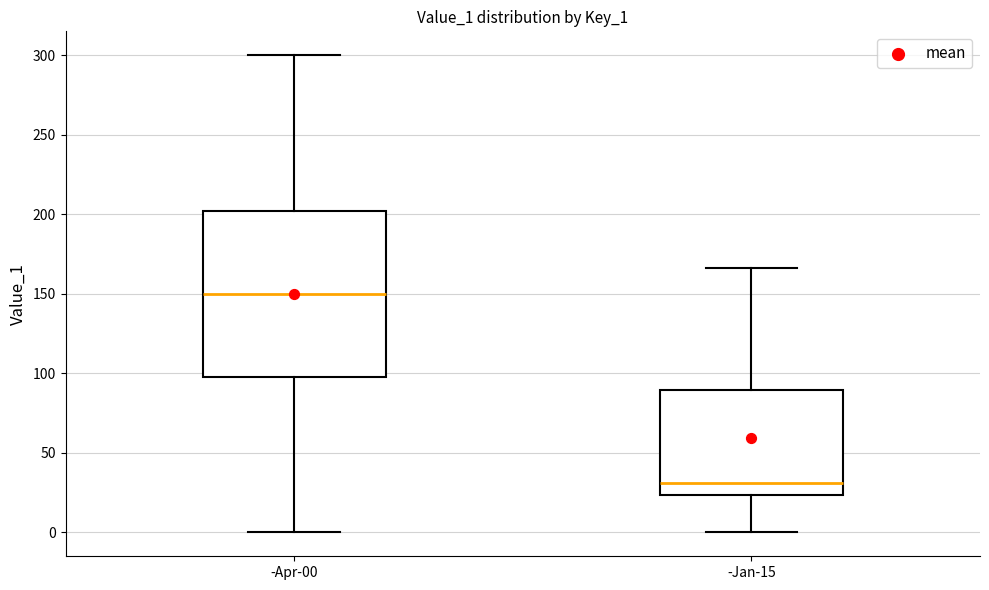

Reading left to right, transcribe this box plot: for each box, give where its median line is, the range the box spans, and where its two whiskers end, as read against the y-axis. The values are not printed on the chart, so give them approximately, as read against the axis.

-Apr-00: median 150, box 100 to 200, whiskers 0 to 300
-Jan-15: median 30, box 25 to 90, whiskers 0 to 165